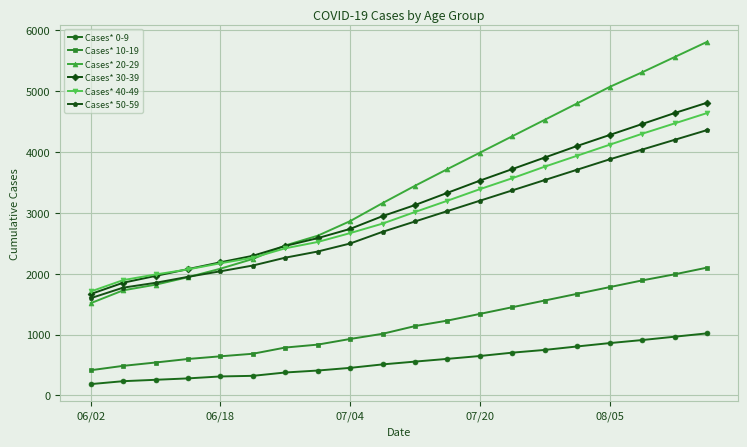

What is the highest value of the Cases* 40-49 series?

4640